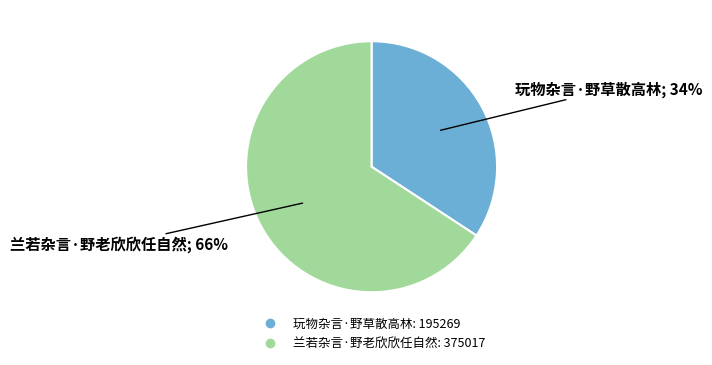

To the nearest percent, what is the average slice percentage?

50%